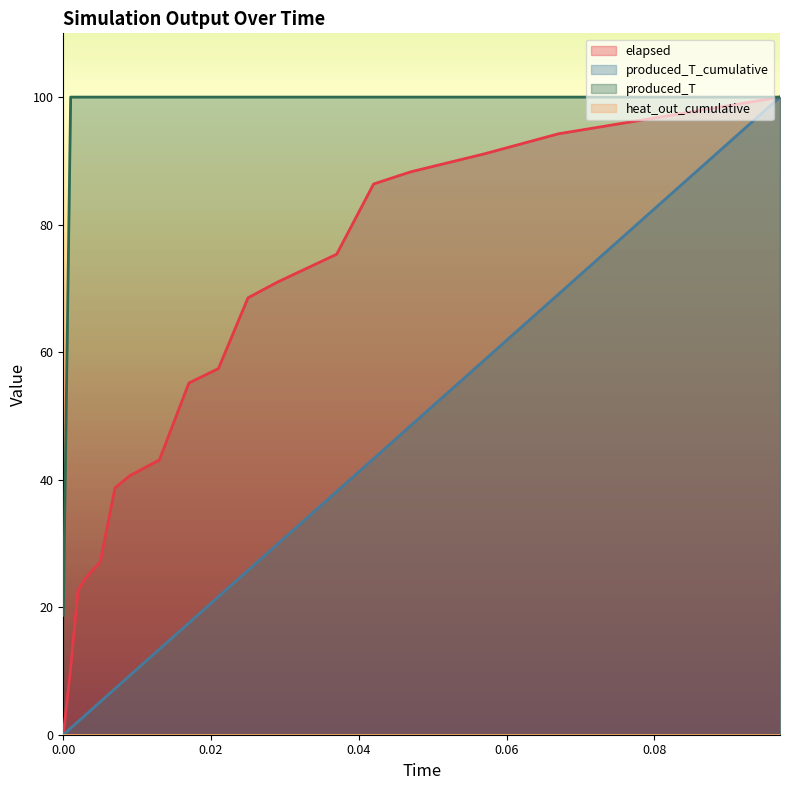

What is the value of the produced_T point at the 4th from the left?

100.0